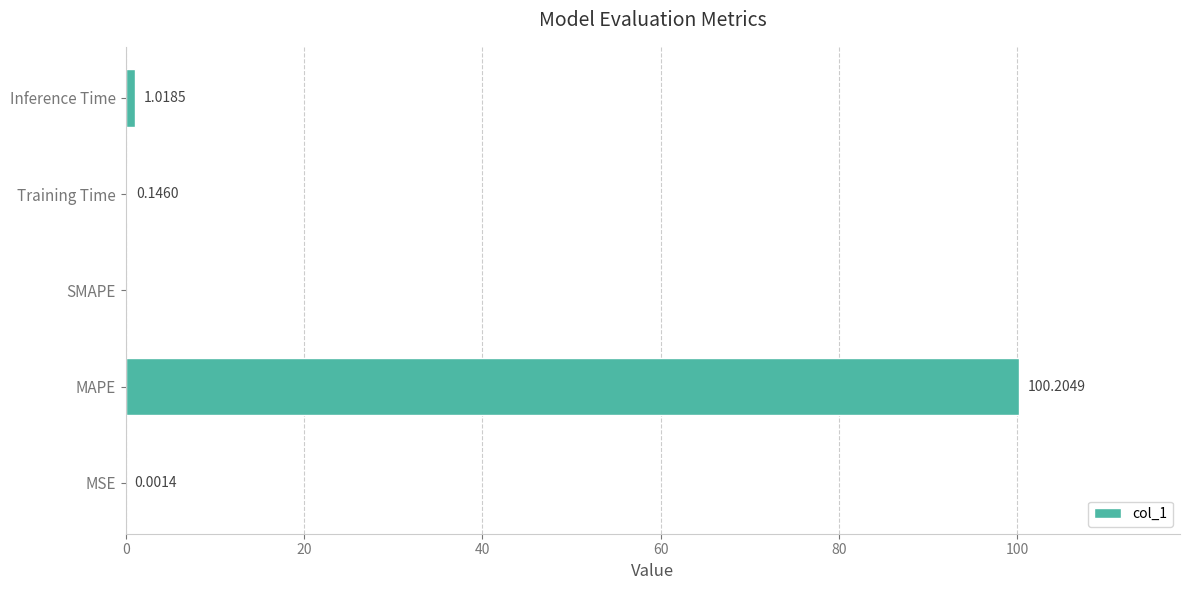

What is the sum of the values at MSE and MAPE?

100.2